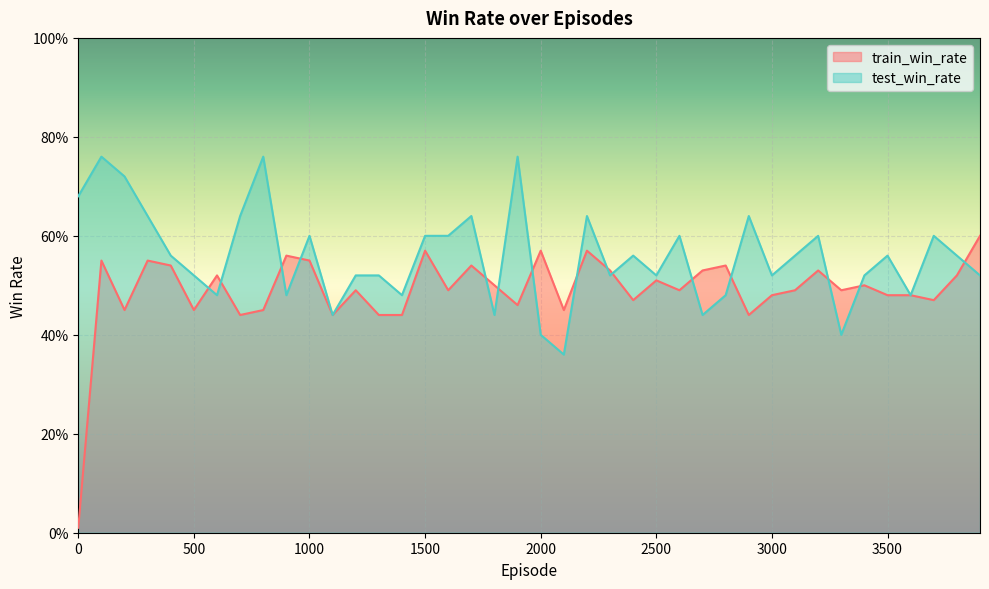

What is the average value of the test_win_rate series?

0.6